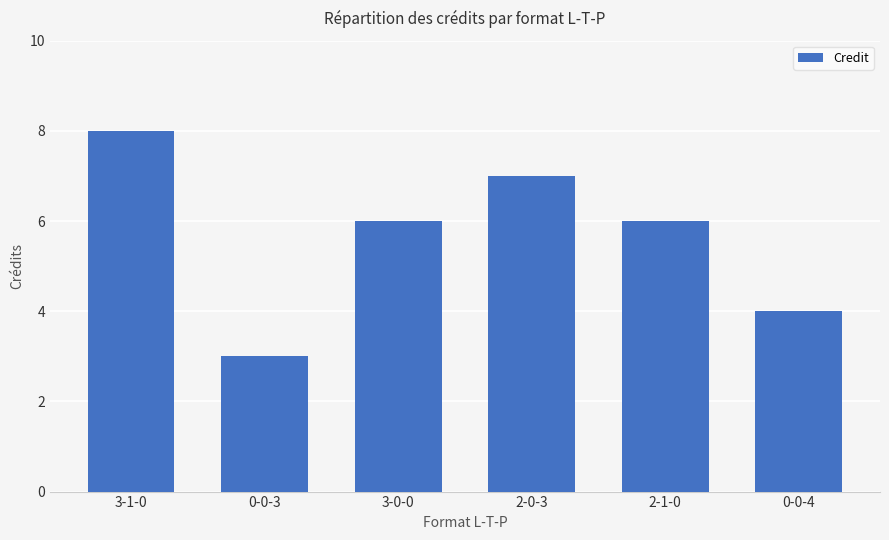

What is the label of the 4th bar from the left?

2-0-3